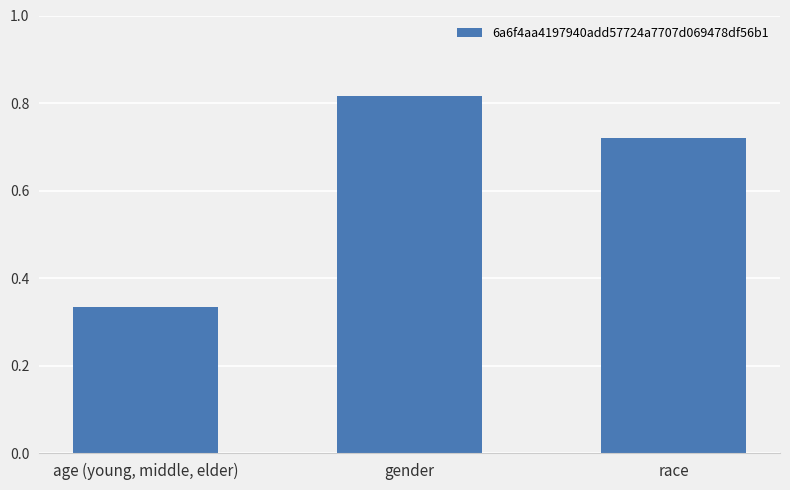

Rank the categories by value from lowest to highest.

age (young, middle, elder), race, gender